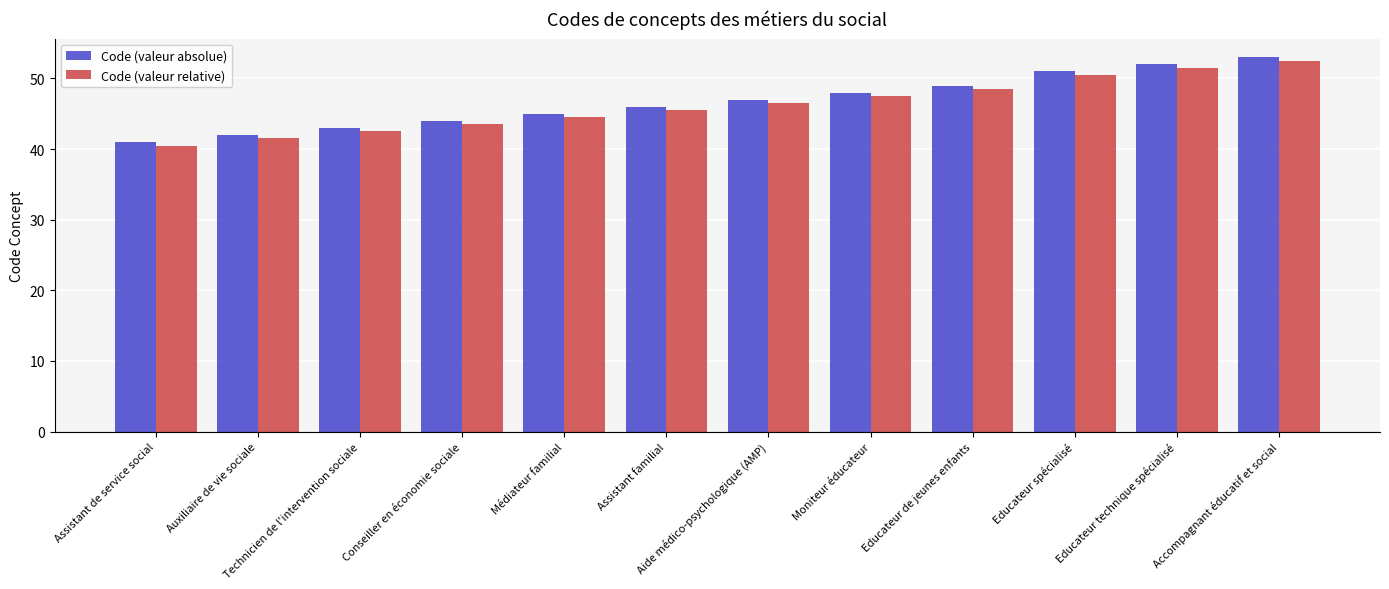

What is the value of the Code (valeur absolue) bar at the 12th from the left?

53.0